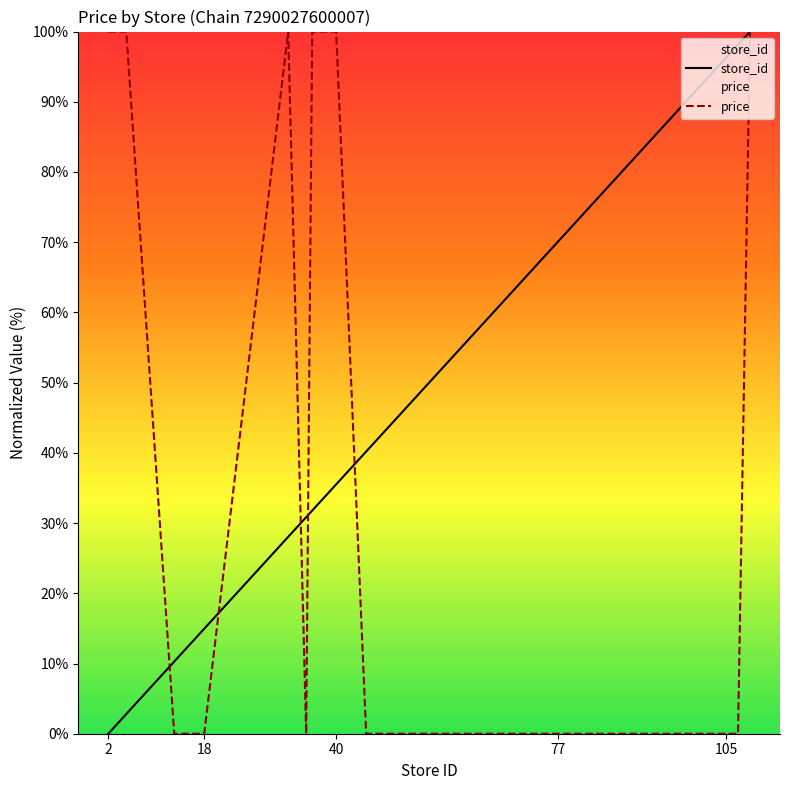

What is the highest value of the price series?

100.0